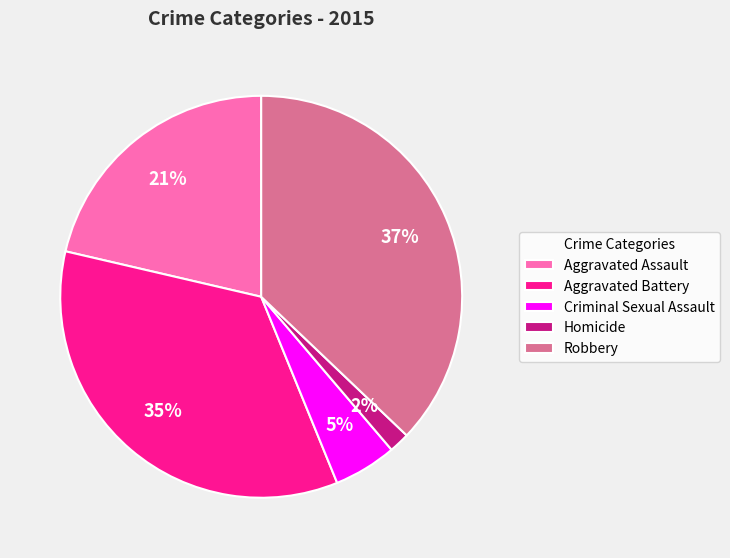

Does Aggravated Assault represent more than half of the total?

No